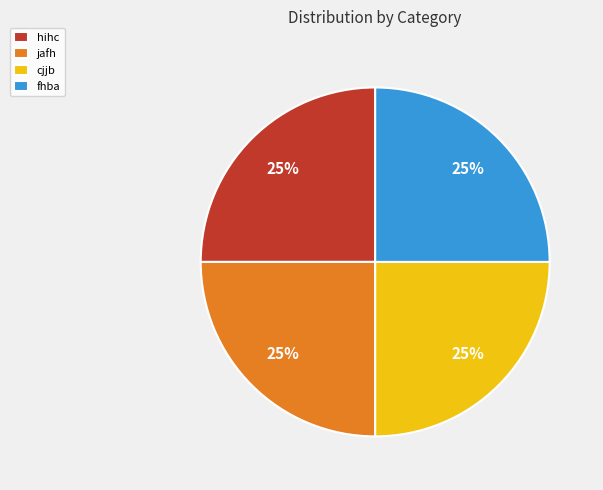

To the nearest percent, what portion does hihc represent?

25%